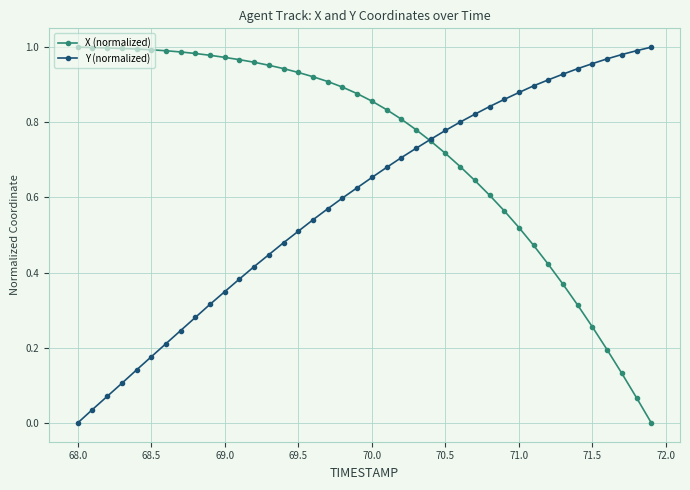

Which series has the largest total across all categories?

X (normalized)